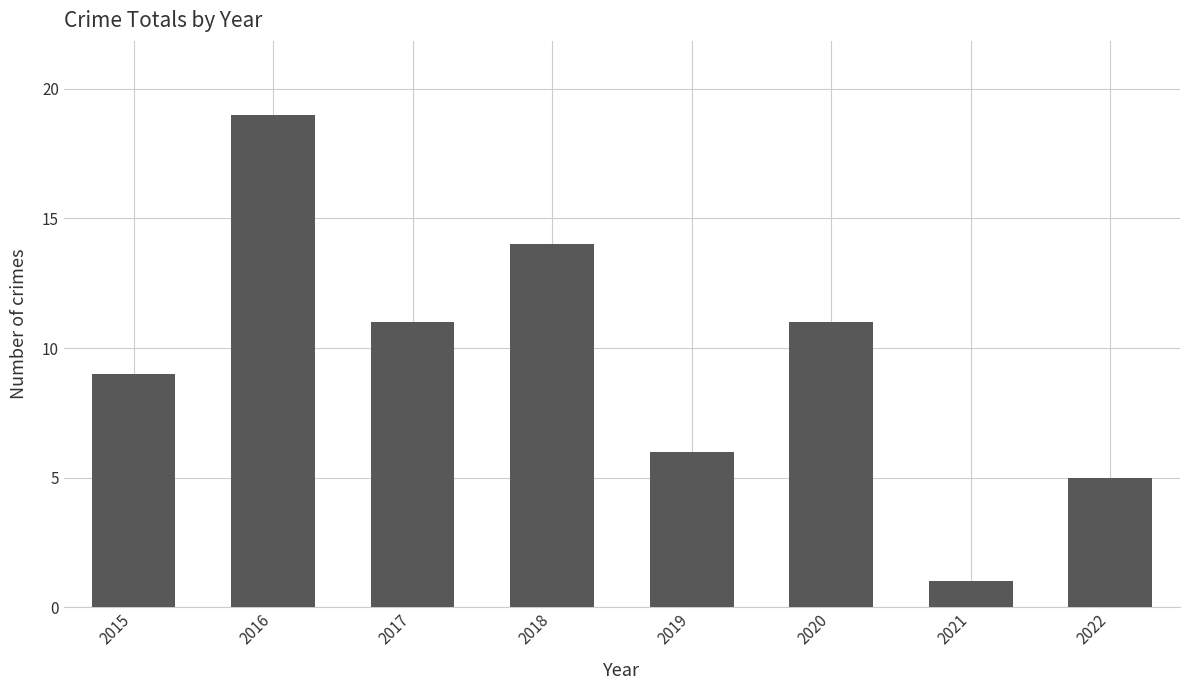

What is the sum of all values?

76